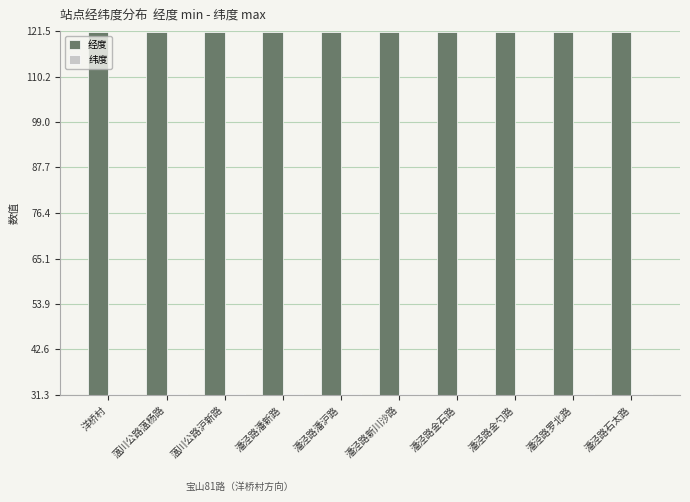

What is the difference between the second highest and minimum values in the 经度 series?

0.1